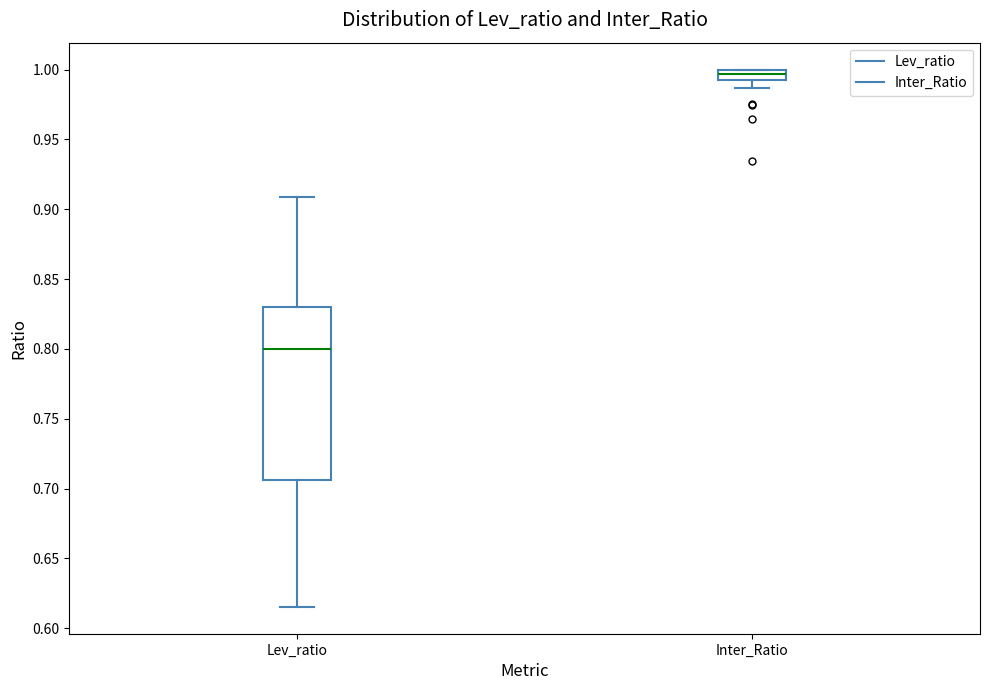

Which box is the tallest, from its lower edge to its upper edge?

Lev_ratio